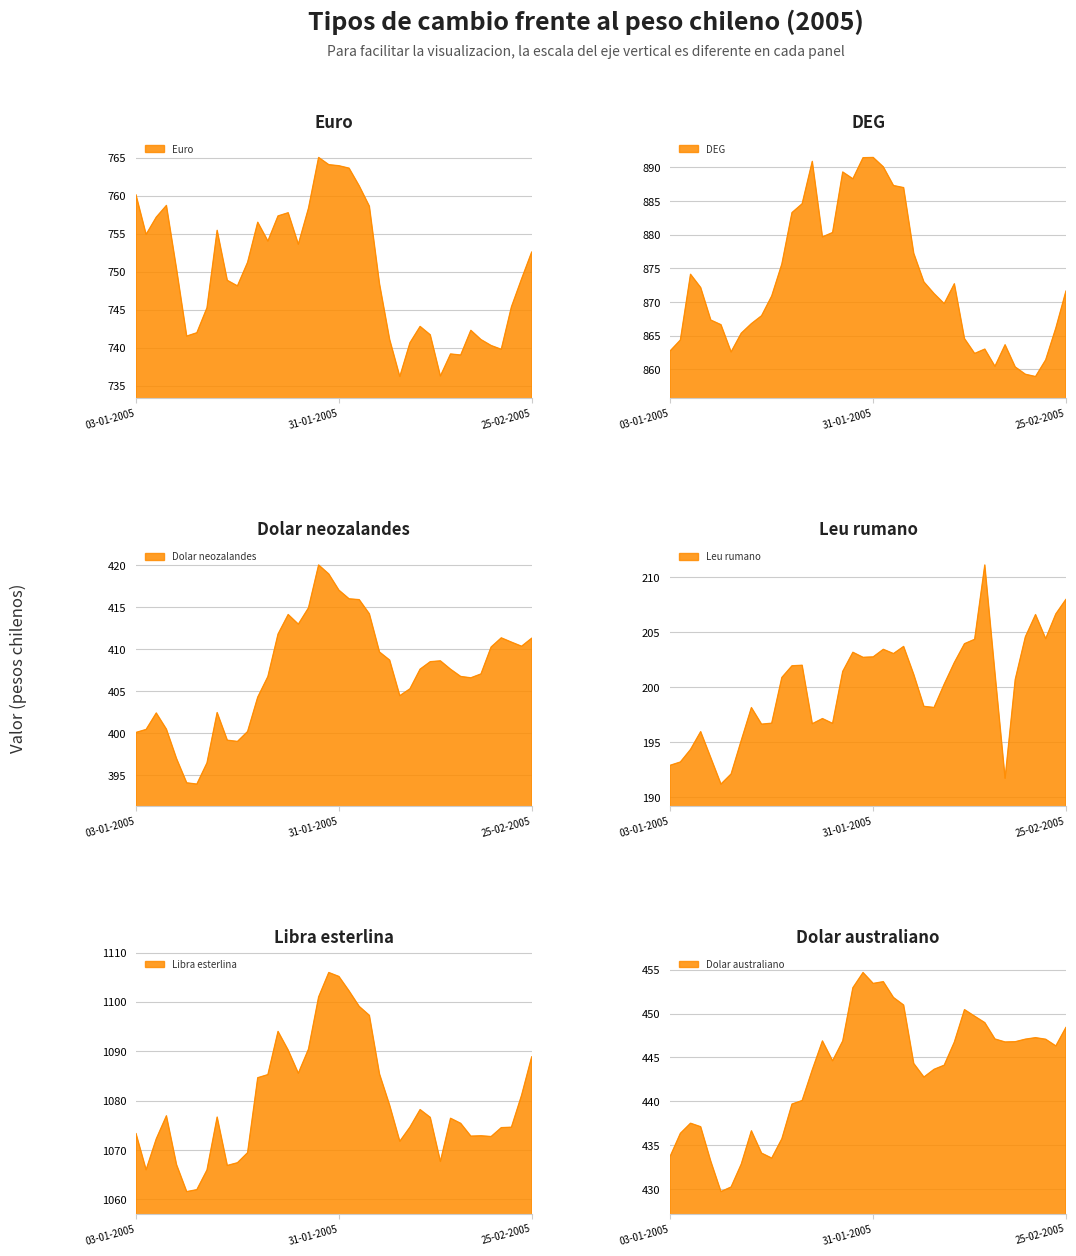

Rank the categories by Euro value from highest to lowest.

27-01-2005, 28-01-2005, 31-01-2005, 01-02-2005, 02-02-2005, 03-01-2005, 06-01-2005, 03-02-2005, 26-01-2005, 24-01-2005, 21-01-2005, 05-01-2005, 19-01-2005, 13-01-2005, 04-01-2005, 20-01-2005, 25-01-2005, 25-02-2005, 18-01-2005, 07-01-2005, 24-02-2005, 14-01-2005, 04-02-2005, 17-01-2005, 23-02-2005, 12-01-2005, 10-02-2005, 17-02-2005, 11-01-2005, 11-02-2005, 10-01-2005, 07-02-2005, 18-02-2005, 09-02-2005, 21-02-2005, 22-02-2005, 15-02-2005, 16-02-2005, 14-02-2005, 08-02-2005